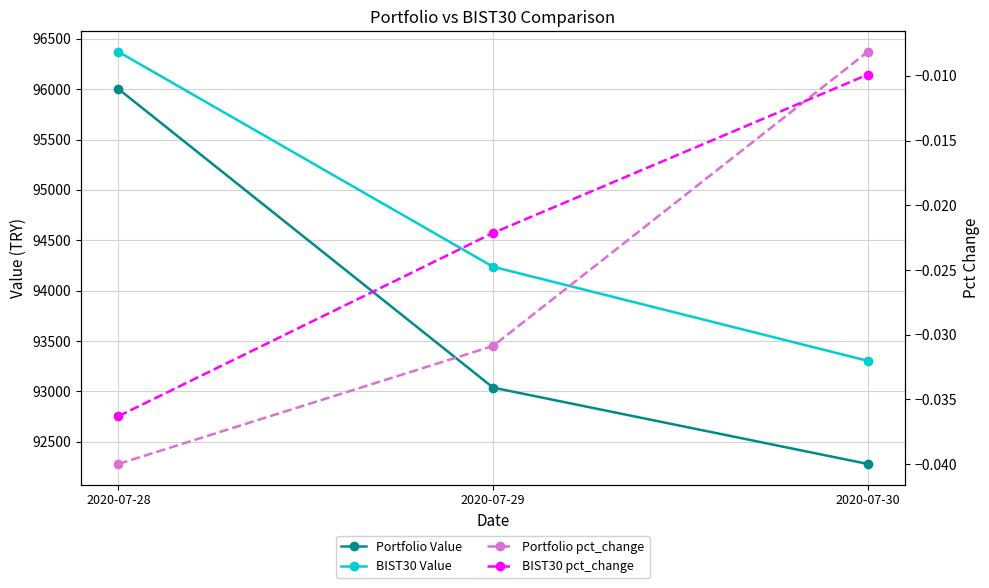

Reading left to right, extract all data points from this chart.

Portfolio Value: 96001.4	93037.6	92280.1
BIST30 Value: 96370.4	94237.0	93303.7
Portfolio pct_change: -0.0	-0.0	-0.0
BIST30 pct_change: -0.0	-0.0	-0.0